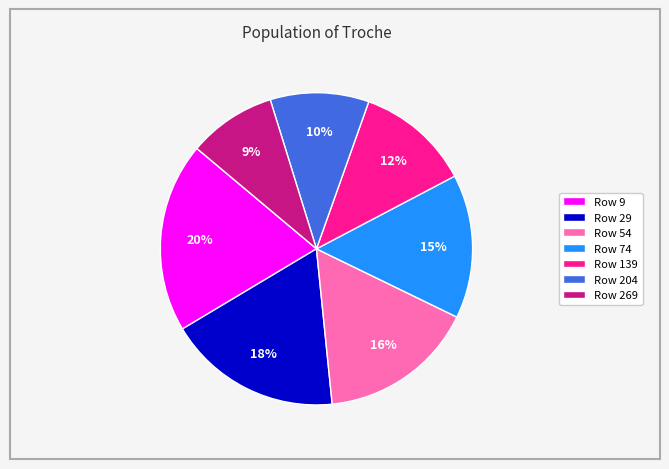

Is it true that Row 74 is 24% of the pie?

False